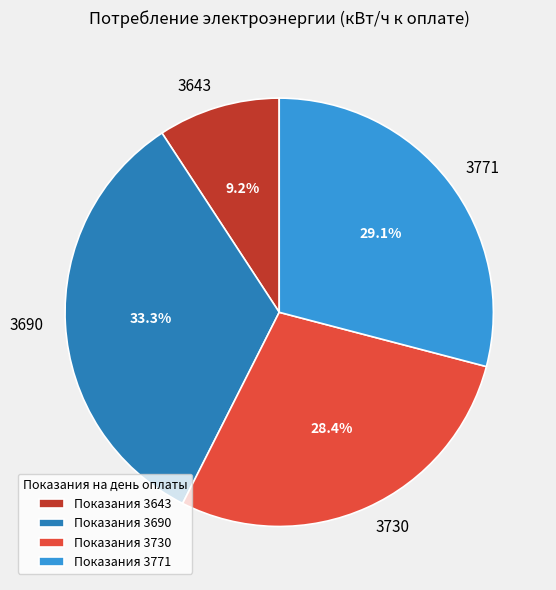

The 3771 slice represents 23% of the pie. True or false?

False